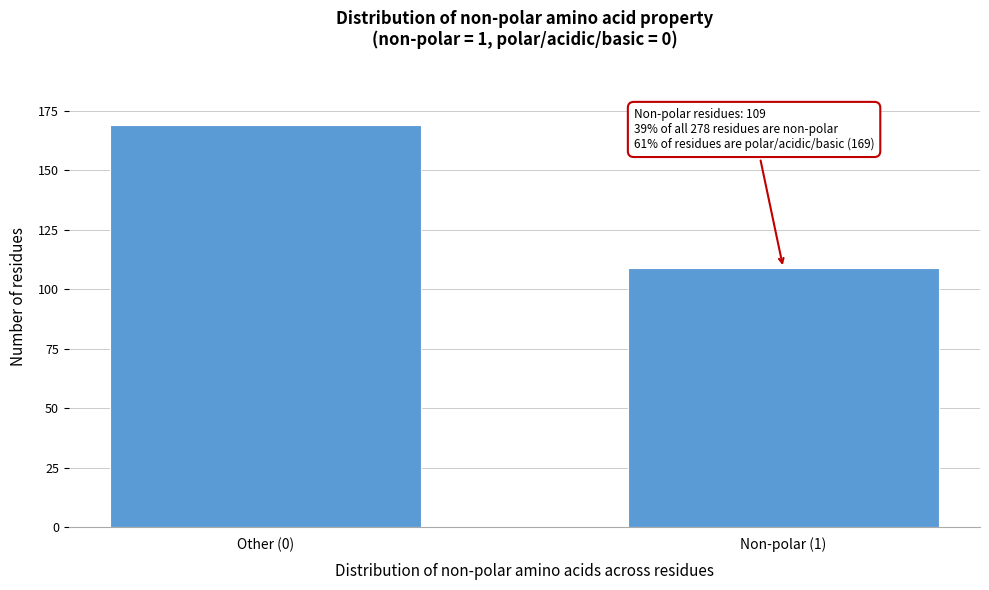

Reading left to right, what are all the values shown in this chart?

Other (0)=169	Non-polar (1)=109